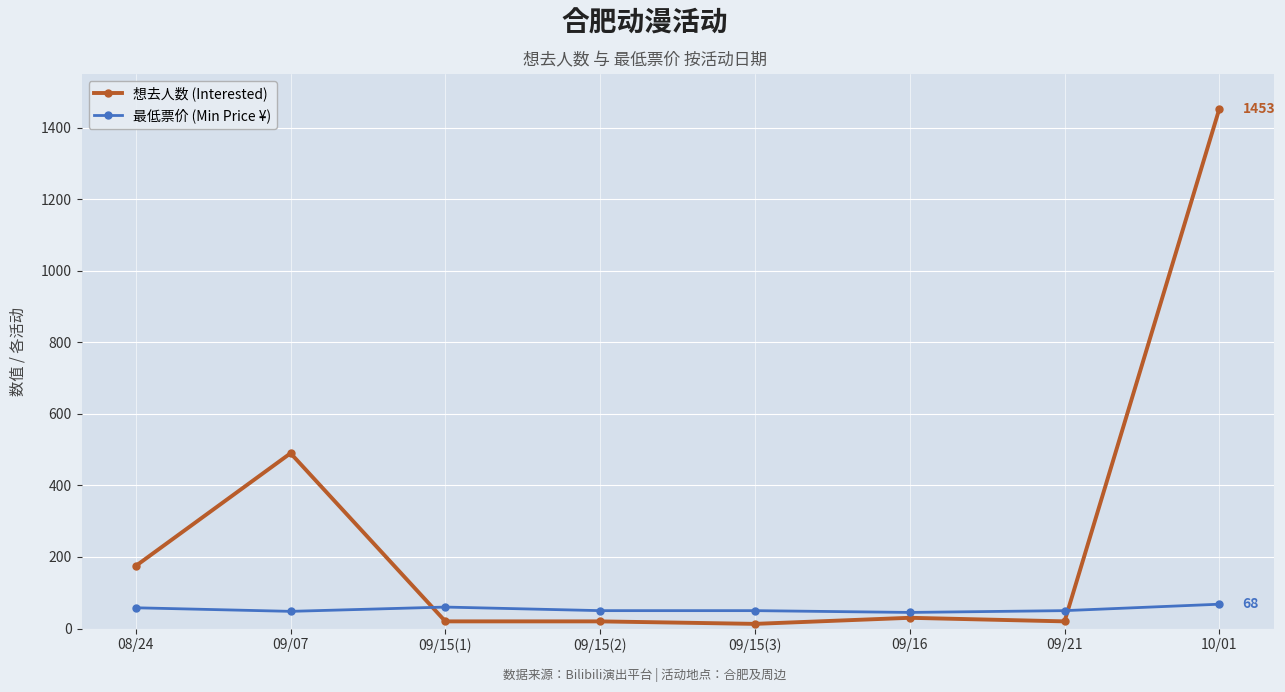

Which series has the largest total across all categories?

想去人数 (Interested)